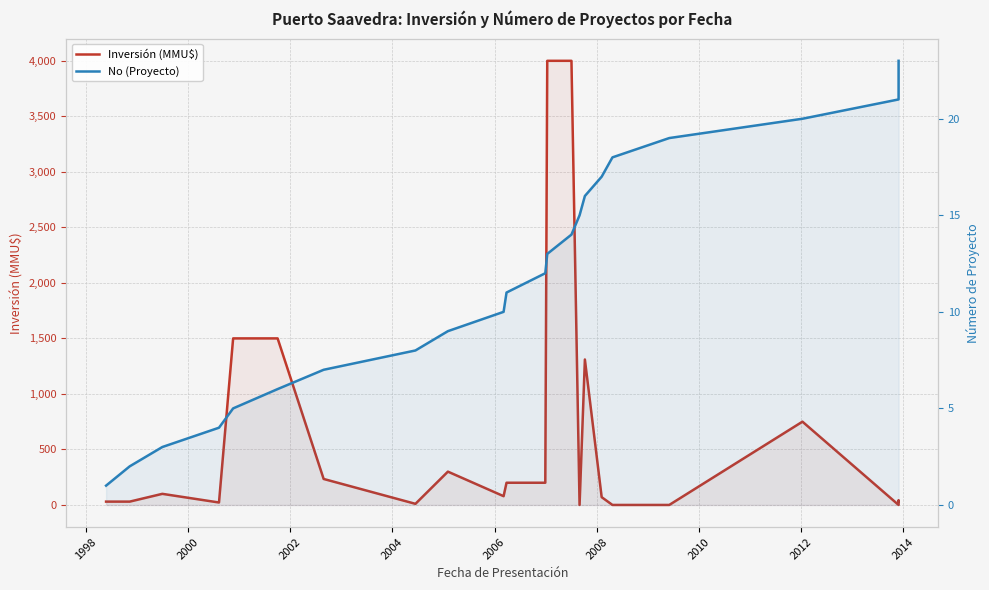

Does the chart display data point markers on the line(s)?

No